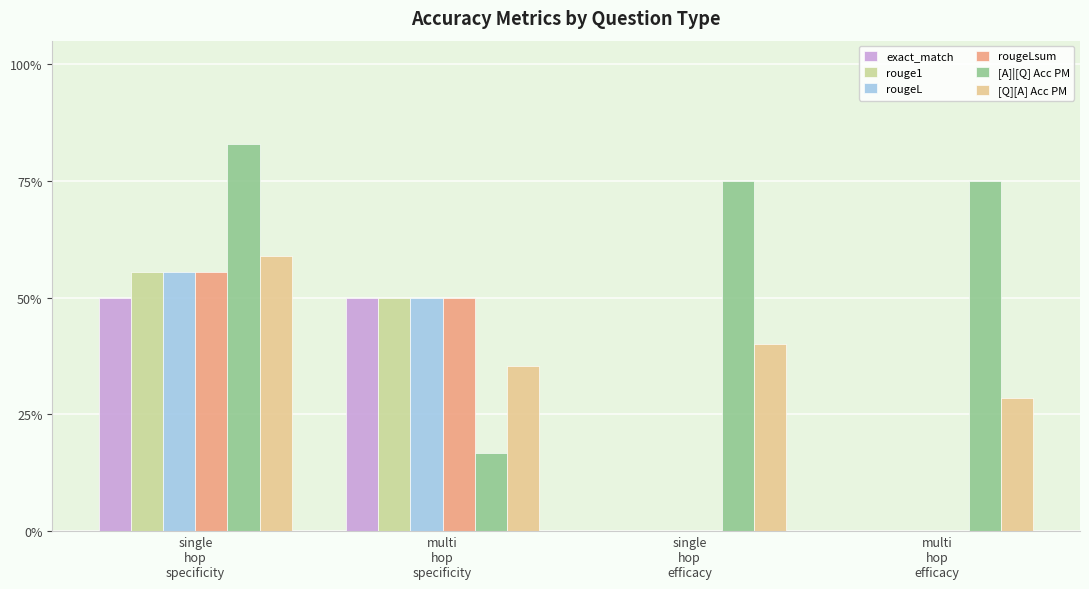

Is the value of [A]|[Q] Acc PM at multi
hop
efficacy greater than the value of exact_match at single
hop
specificity?

Yes